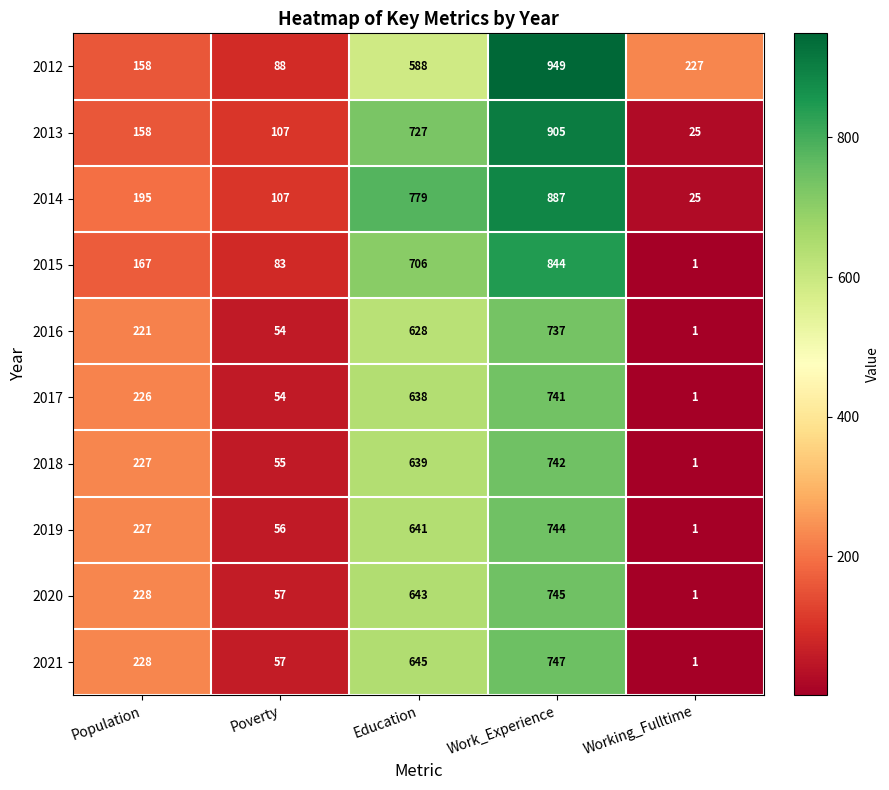

What is the smallest value displayed?

1